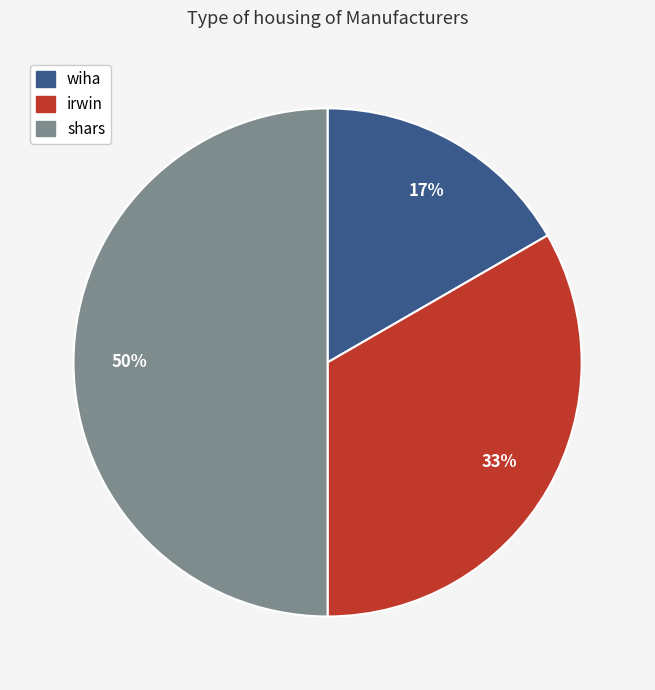

To the nearest percent, what percentage of the pie is wiha?

17%